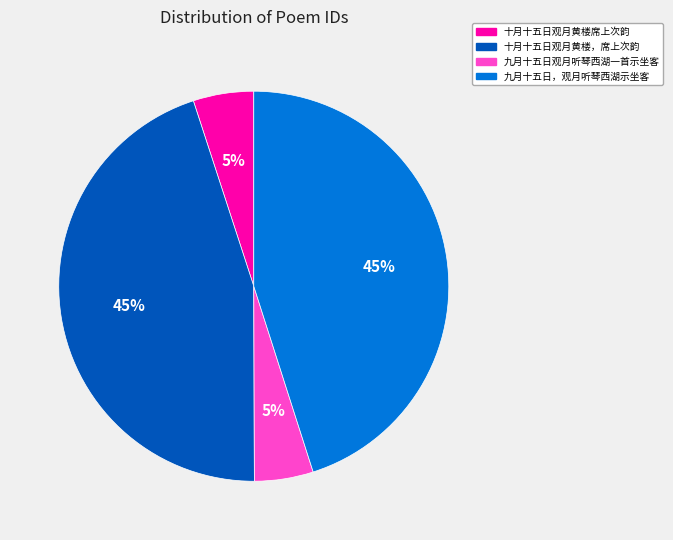

Between 九月十五日观月听琴西湖一首示坐客 and 九月十五日，观月听琴西湖示坐客, which is larger?

九月十五日，观月听琴西湖示坐客